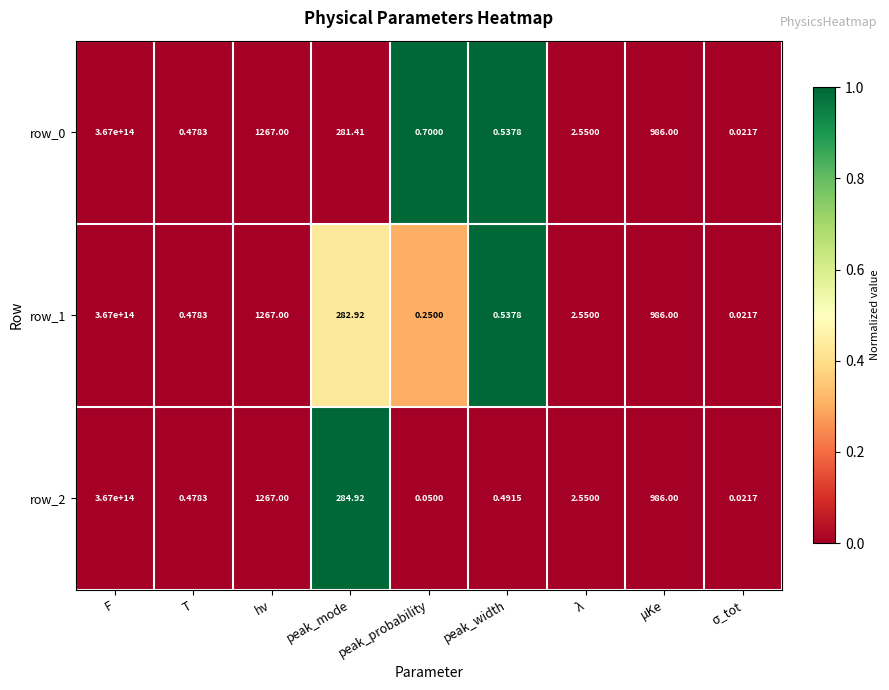

True or false: row_1 has a value of -0.3 at F.

False